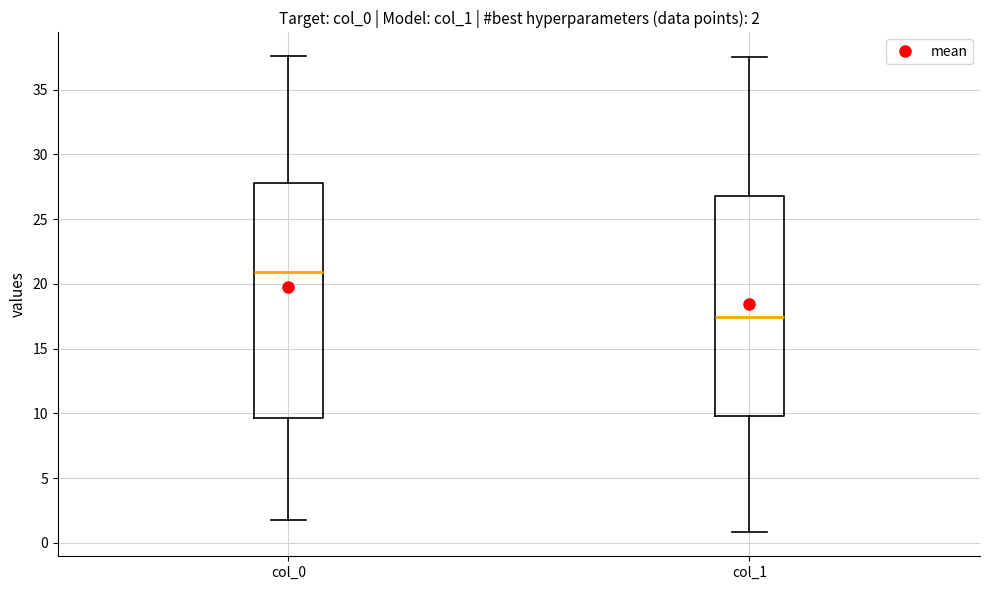

Which box has the highest median line?

col_0